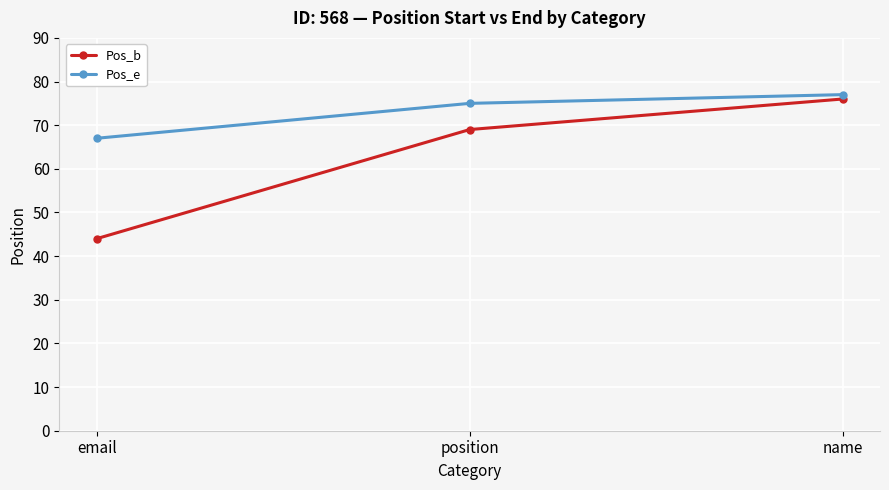

Rank the series by their maximum value, from highest to lowest.

Pos_e, Pos_b